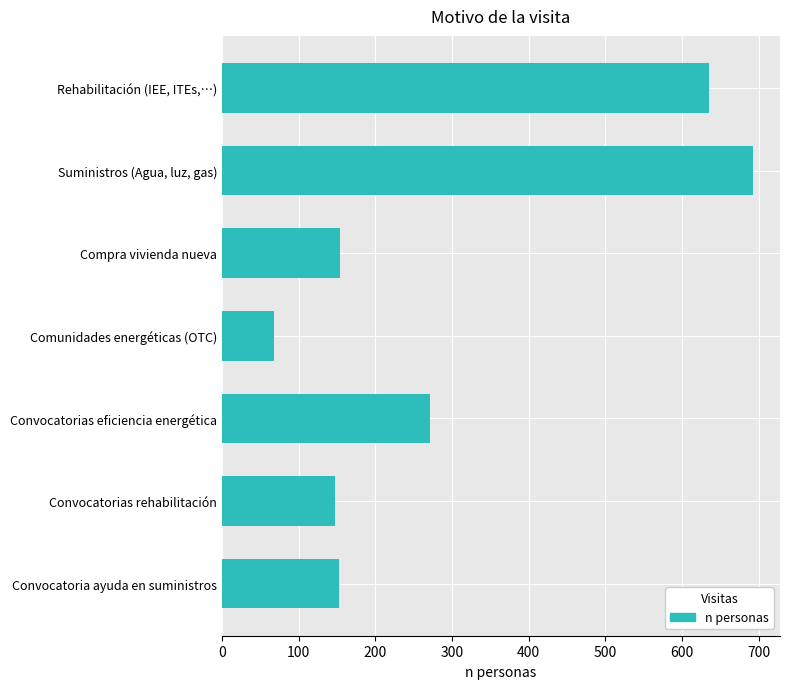

Where is the data nearest to the value 380?

Convocatorias eficiencia energética